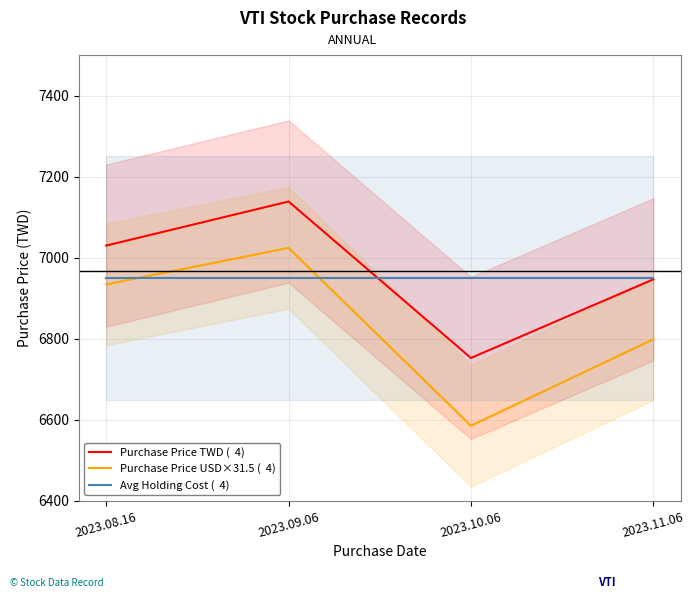

Which label corresponds to the smallest value in the chart?

2023.10.06